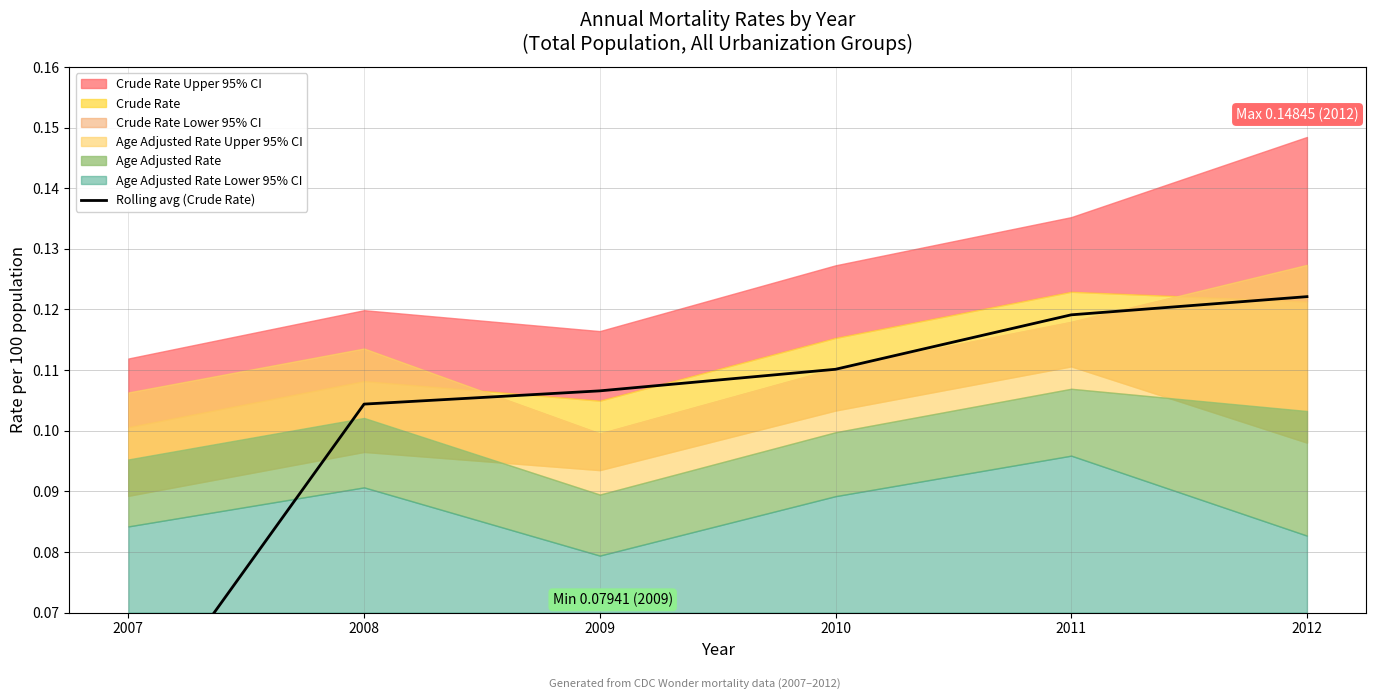

Reading right to left, extract all data points from this chart.

0.1	0.1	0.1	0.1	0.1	0.1